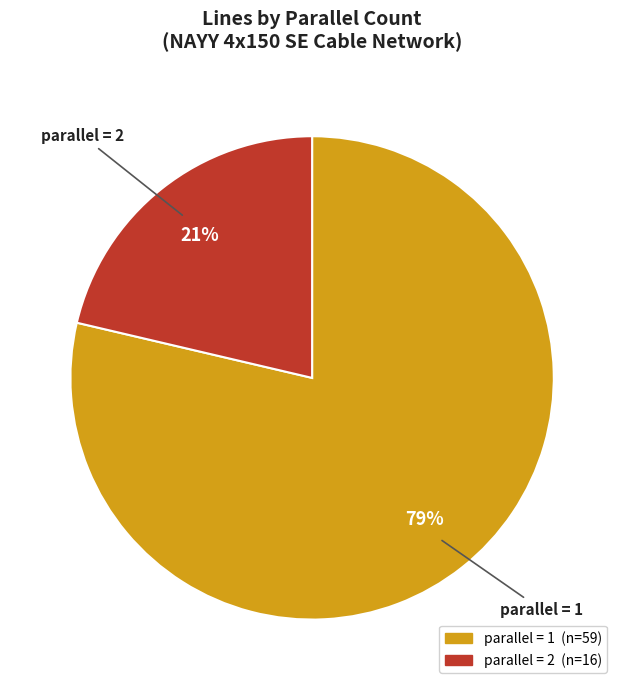

Is there a majority slice in this chart?

Yes